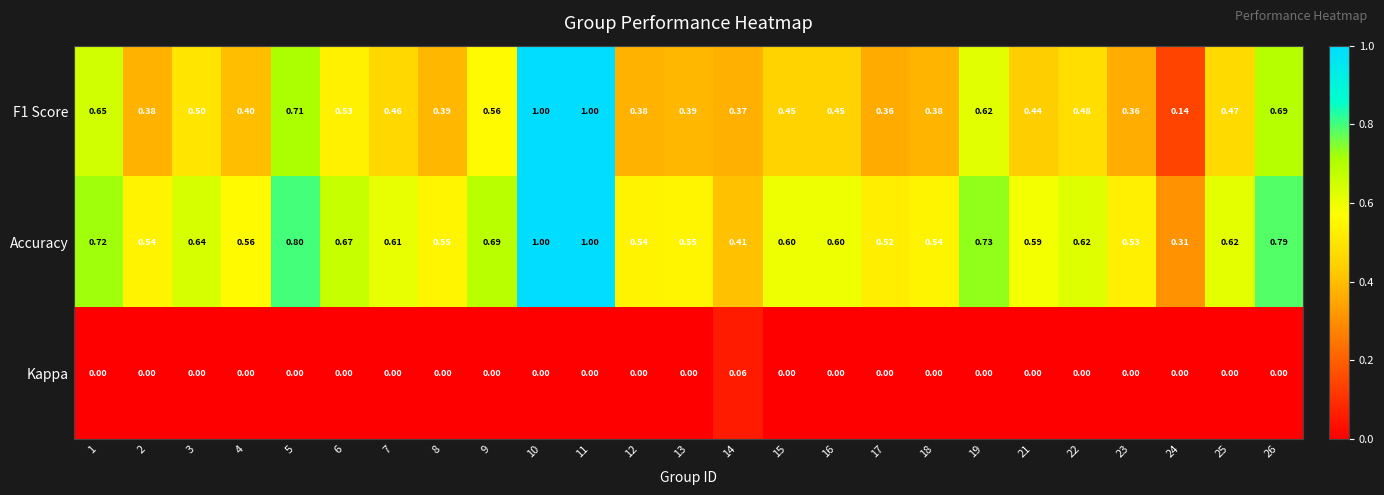

Which series has the widest spread of values?

F1 Score